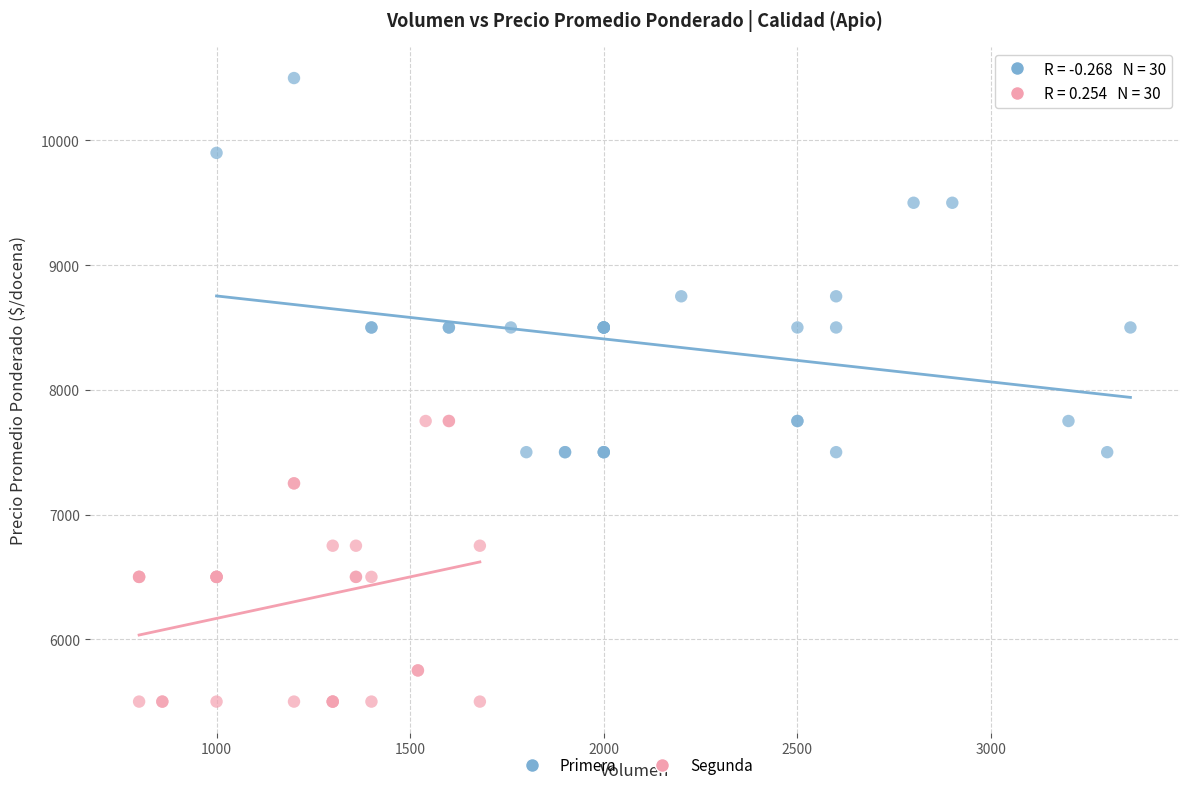

Which series contains the highest Y value?

Primera